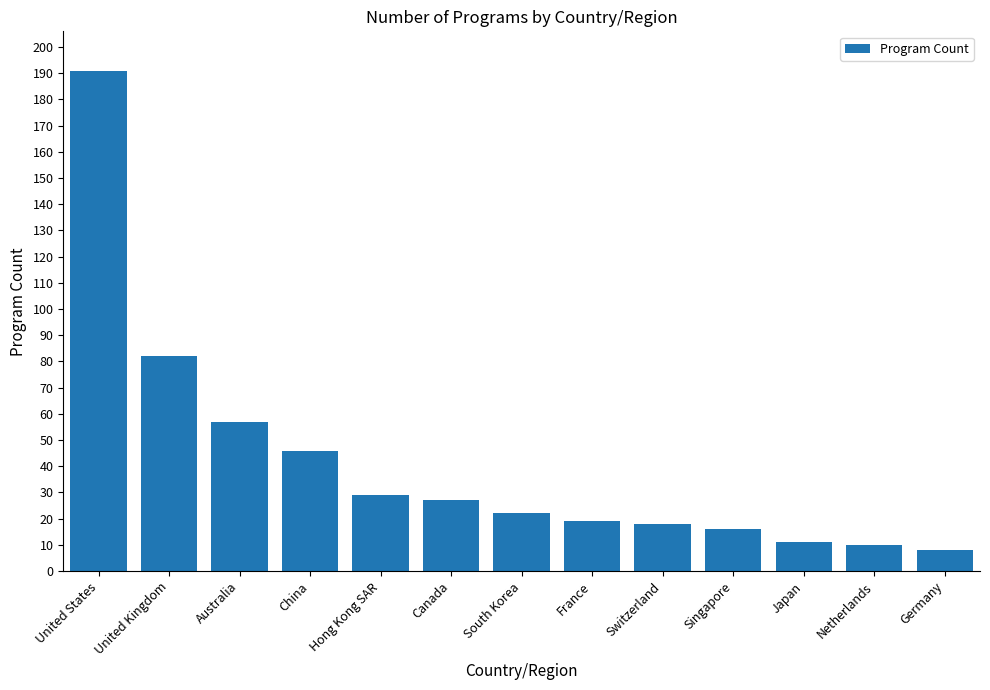

Reading left to right, transcribe all the data shown in this chart.

191	82	57	46	29	27	22	19	18	16	11	10	8